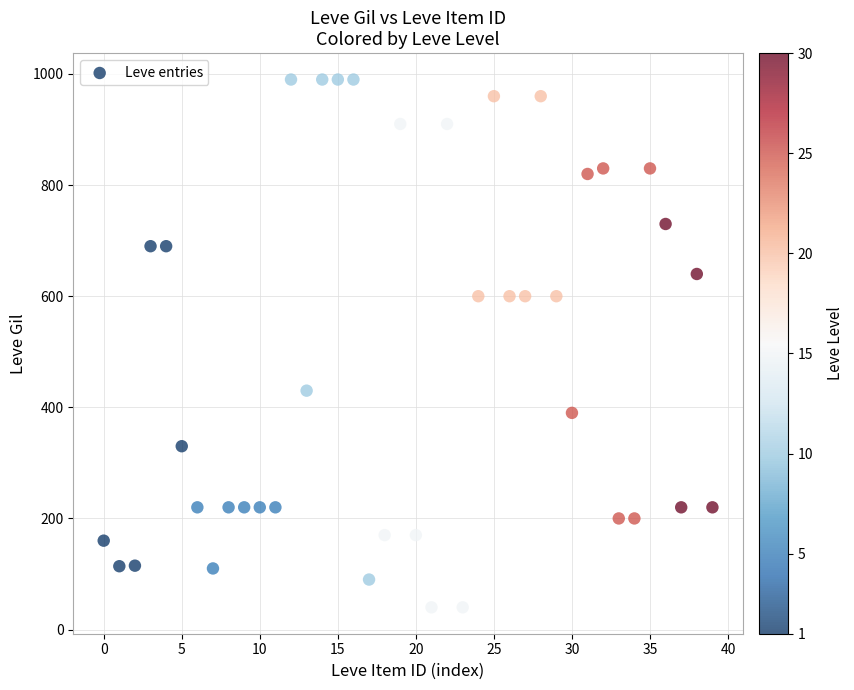

What is the range of Y values (max minus min)?

950